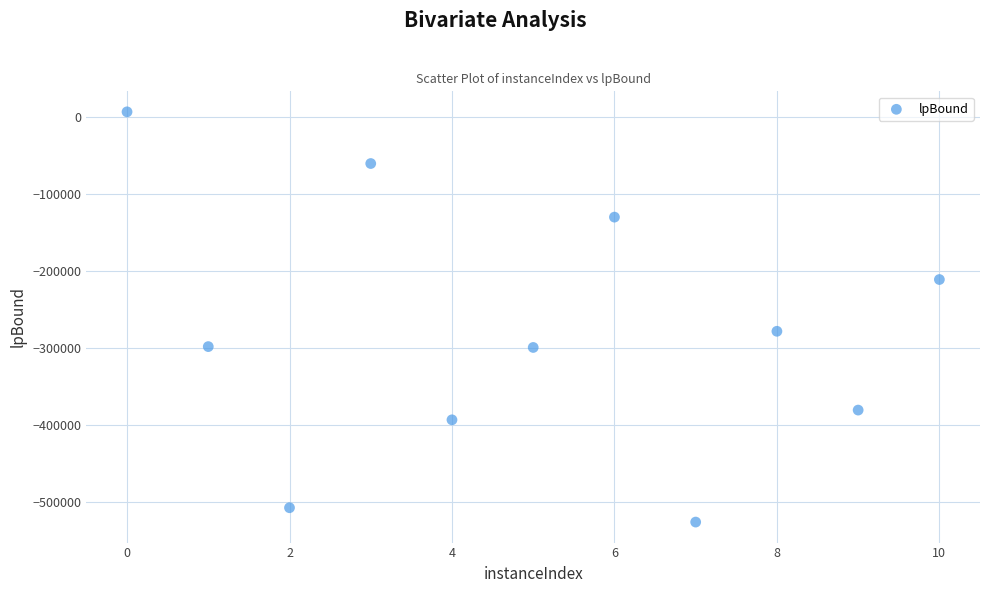

What Y value in the scatter plot is closest to -259782?

-278350.5